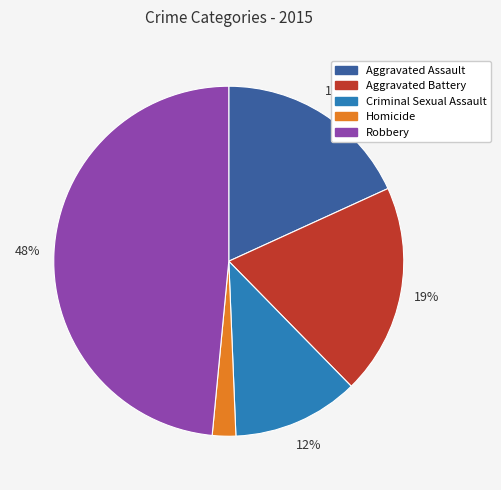

Which category has the biggest portion of the pie?

Robbery